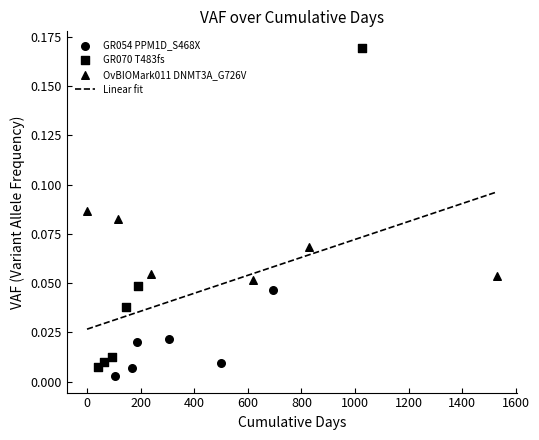

Which series has the largest Y range (max minus min)?

GR070 T483fs